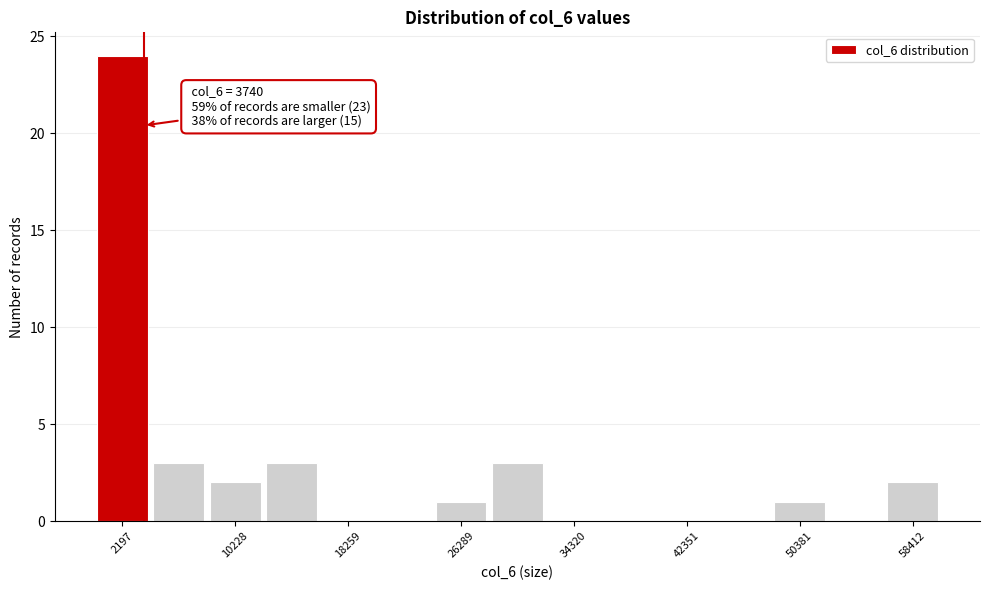

Over which range of the x-axis is the bar tallest?

0 to 4000